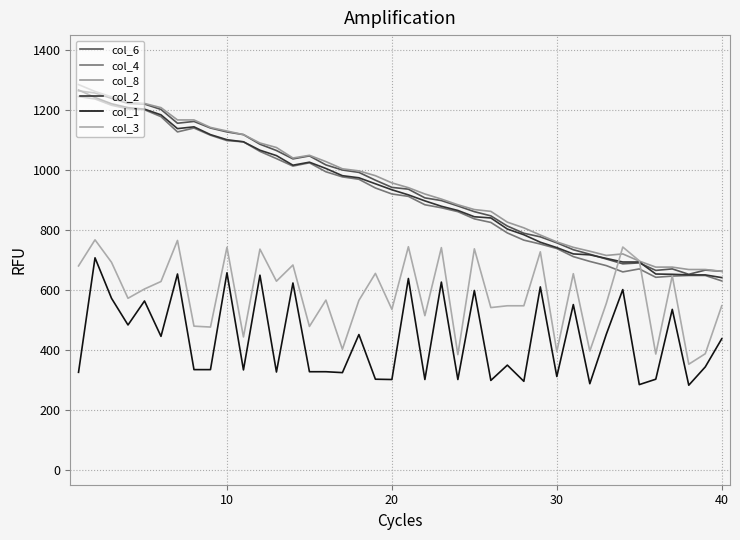

Is this an area chart (filled region under the line)?

No